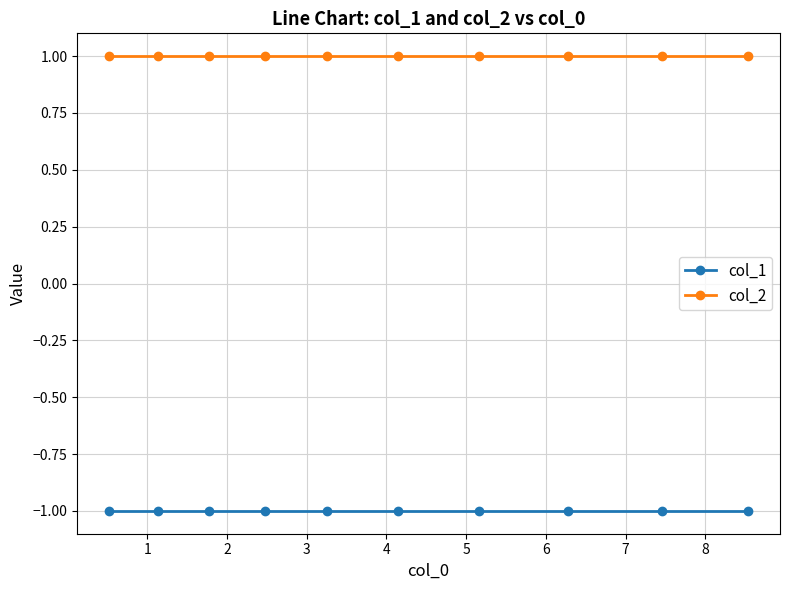

Between 2 and 8, which series saw the biggest shift?

col_1